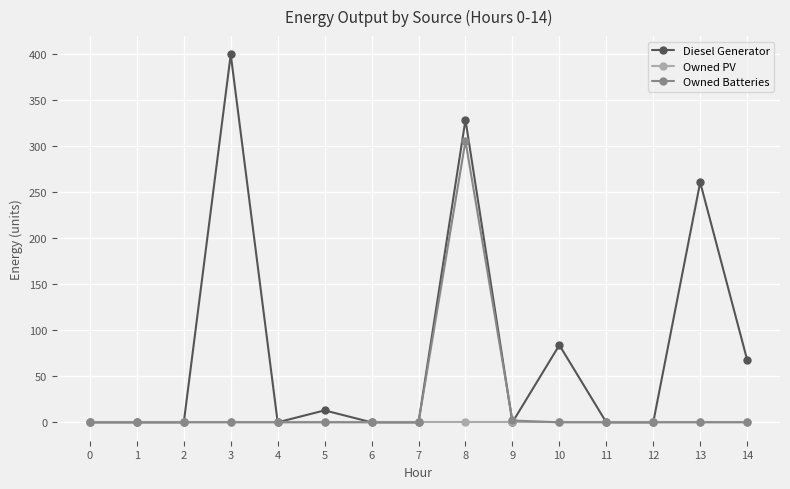

List the series in order of their peak value, highest first.

Diesel Generator, Owned Batteries, Owned PV